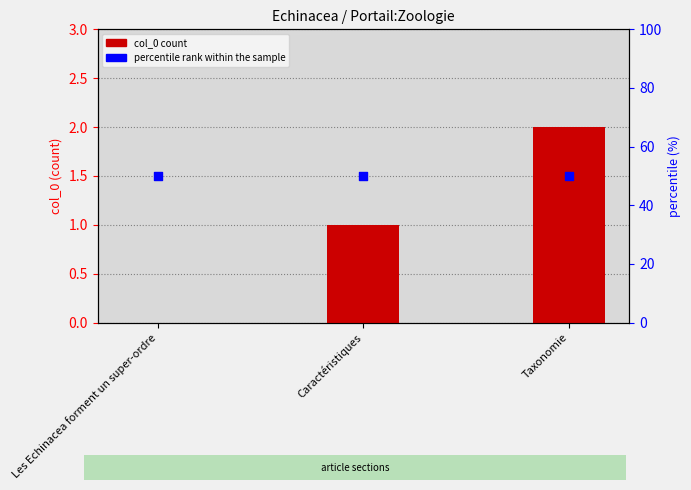

What are all the series names shown in the legend?

col_0, percentile rank within the sample